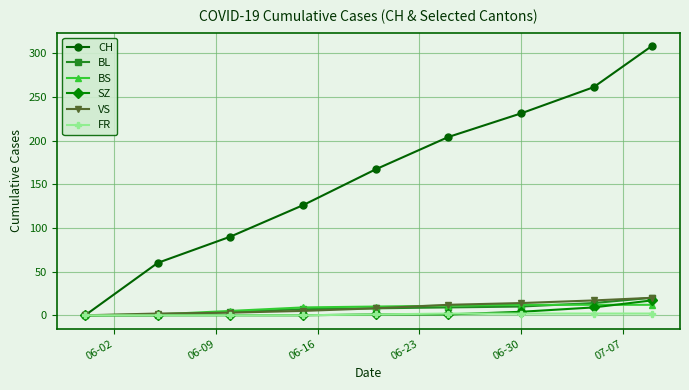

Which series has the largest total across all categories?

CH